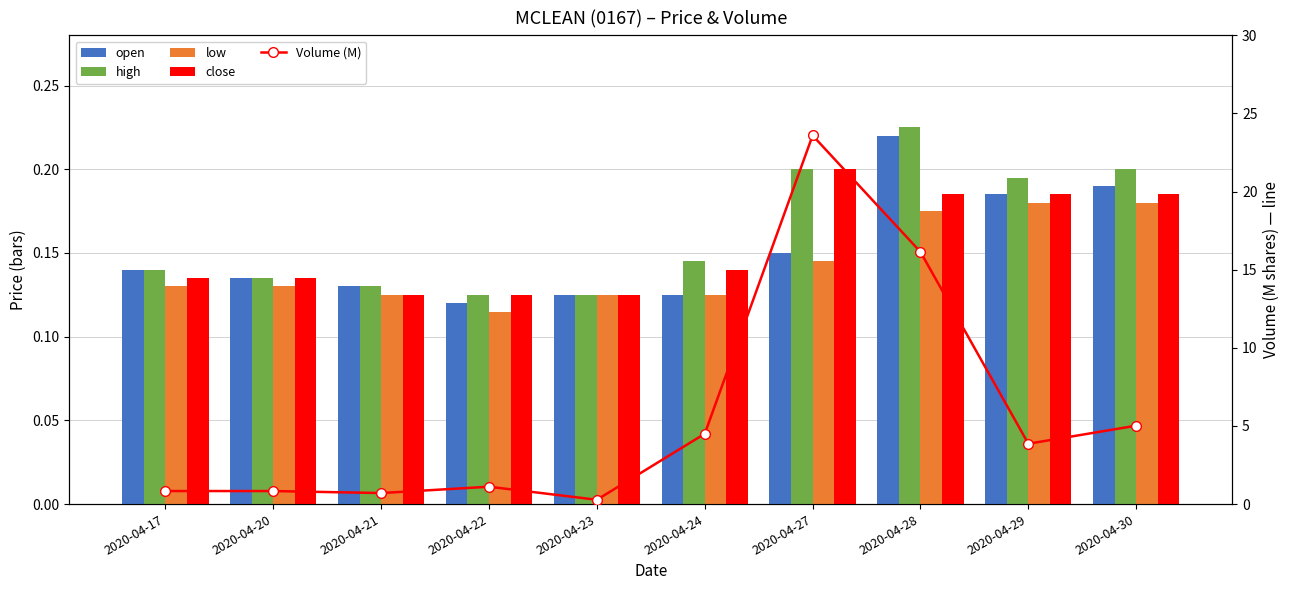

Which series has the widest spread of values?

Volume (M)